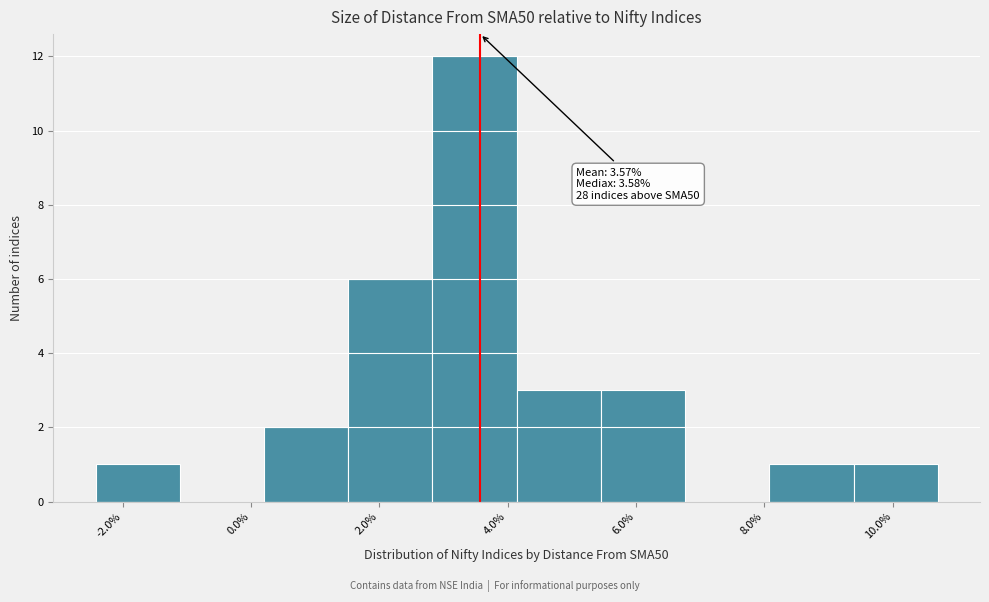

Which range on the x-axis has the tallest bar?

2.8 to 4.2